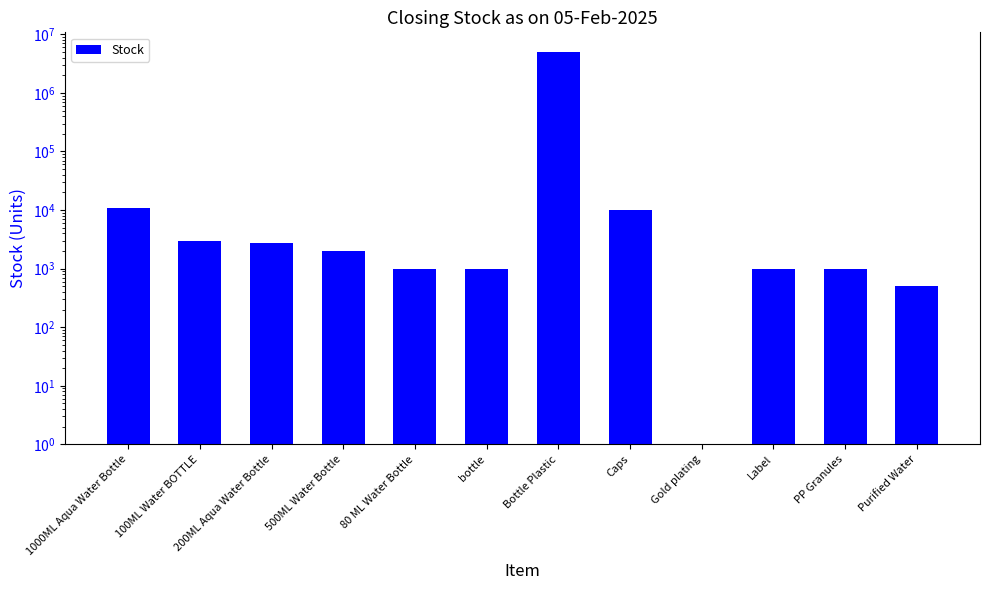

Is it true that the value at Gold plating is 1?

True